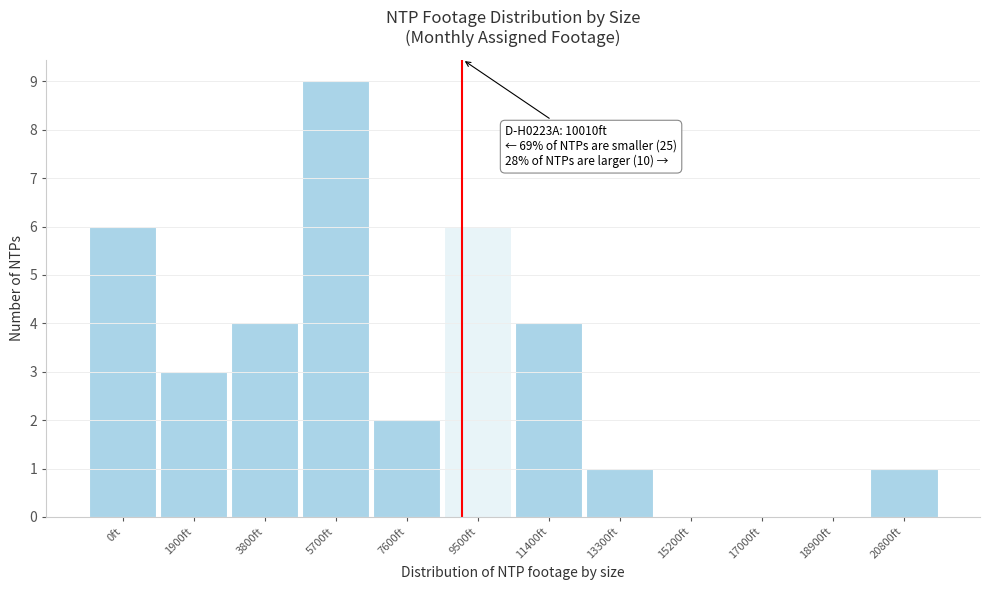

Reading left to right, list all the values displayed in this chart.

0ft=6	1900ft=3	3800ft=4	5700ft=9	7600ft=2	9500ft=6	11400ft=4	13300ft=1	15200ft=0	17000ft=0	18900ft=0	20800ft=1